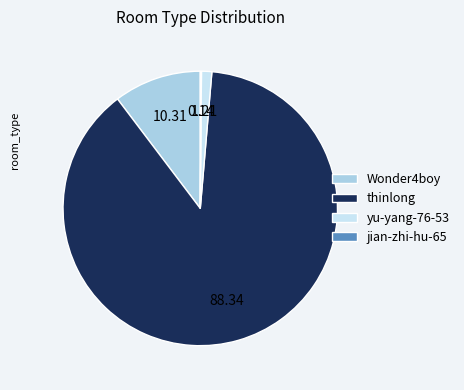

Is the sum of thinlong and yu-yang-76-53 greater than half?

Yes